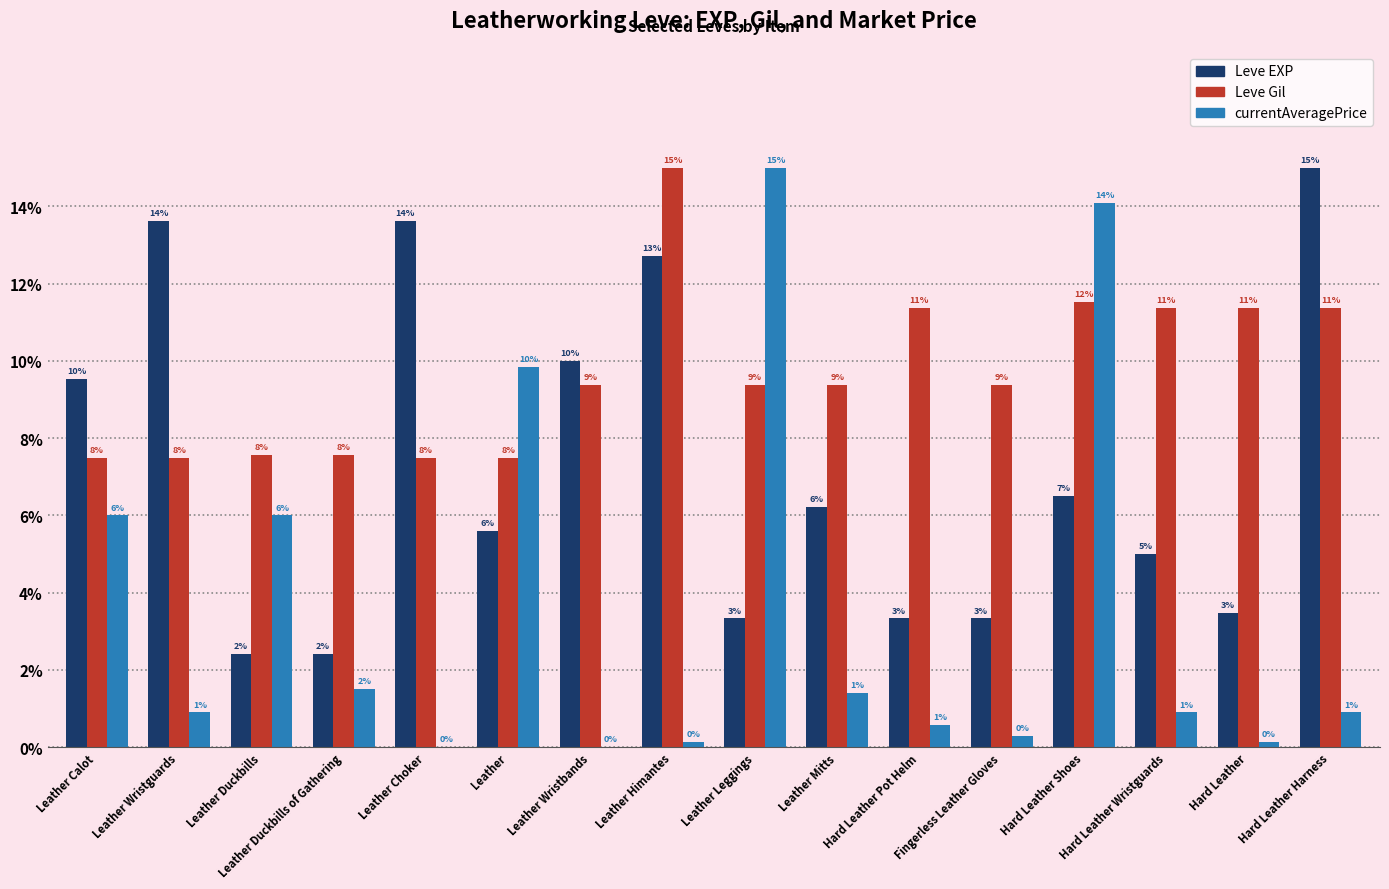

How many groups of bars are there?

16